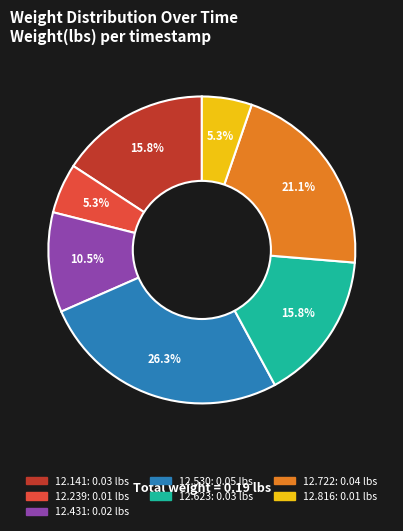

Is there any slice that represents more than half of the pie?

No